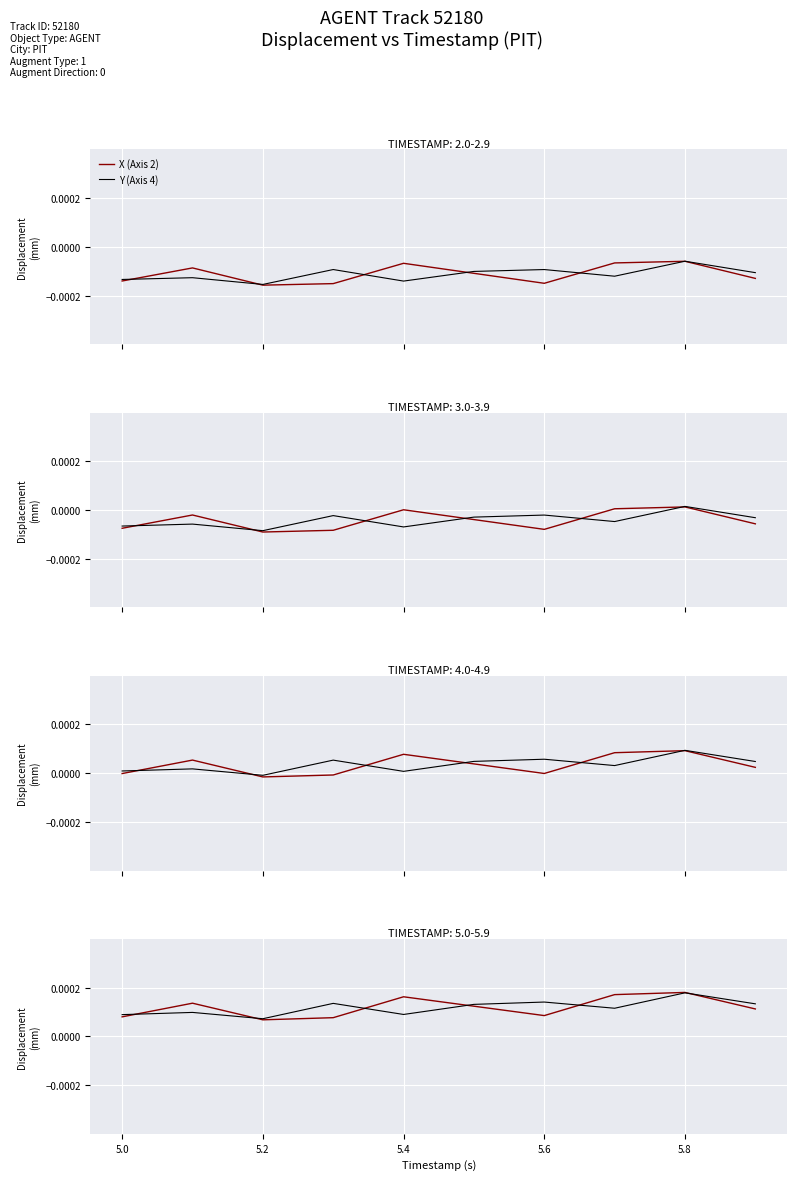

Is the value of X (Axis 2) at 5.2 greater than the value of Y (Axis 4) at 5.0?

No